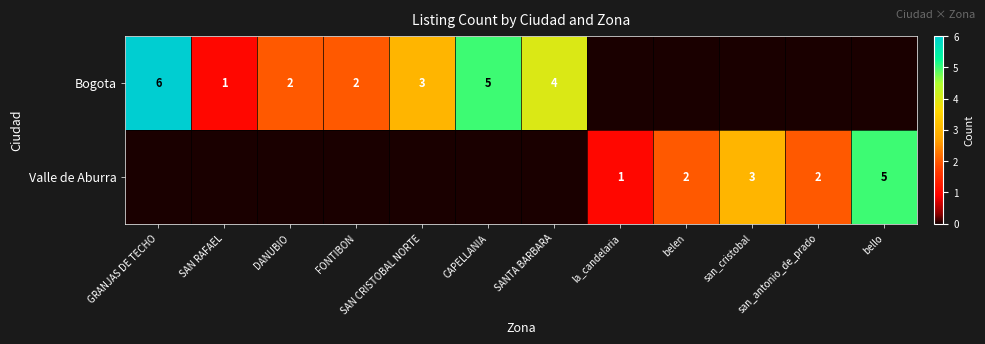

True or false: Valle de Aburra has a value of 3 at bello.

False